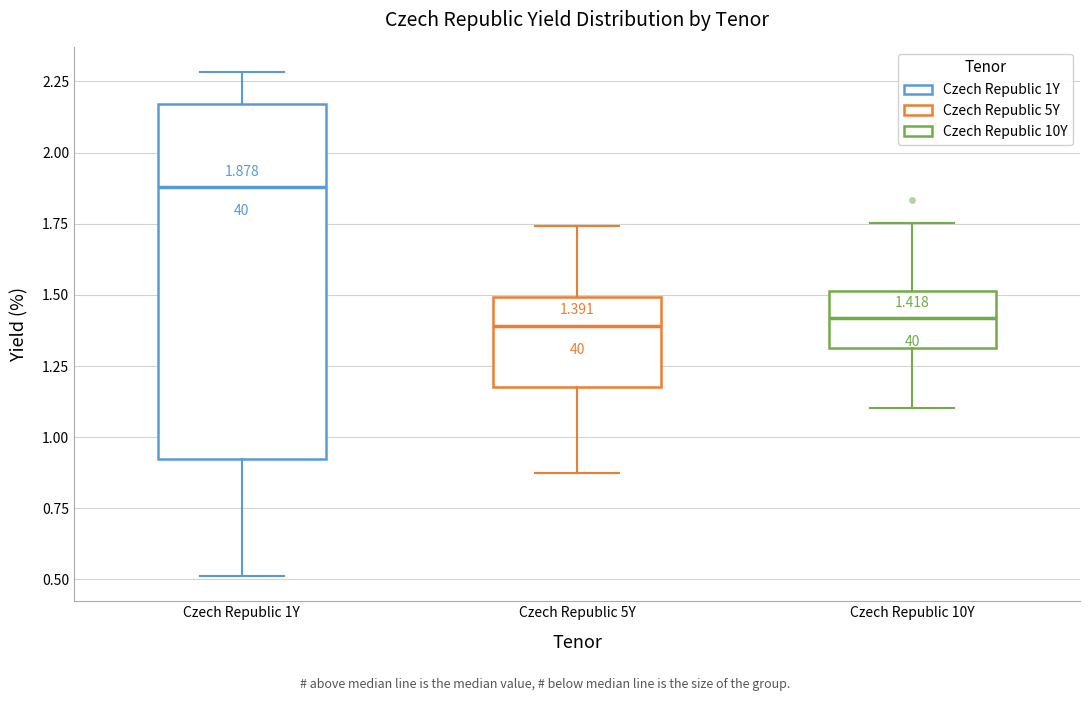

Which box has the highest median line?

Czech Republic 1Y